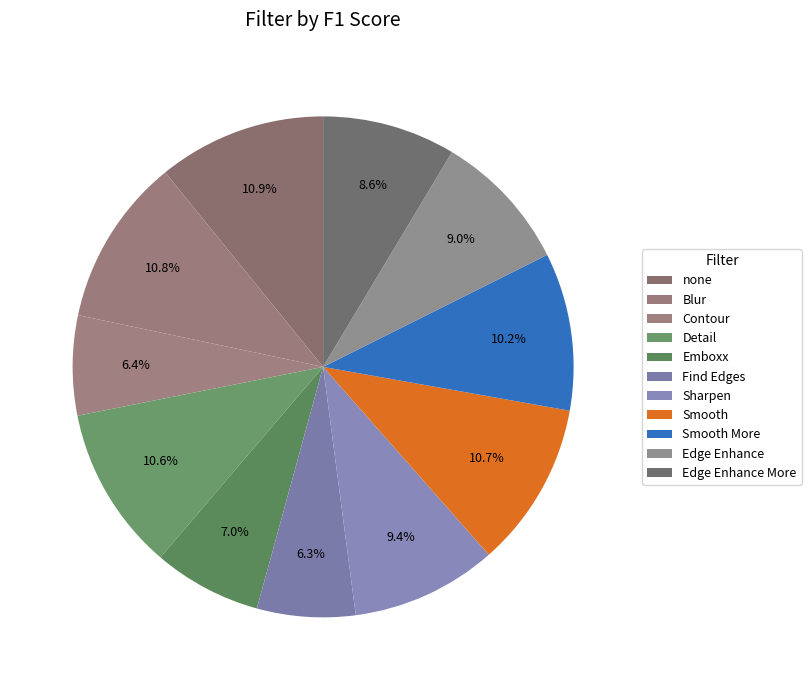

What is the smallest slice in the pie chart?

Find Edges